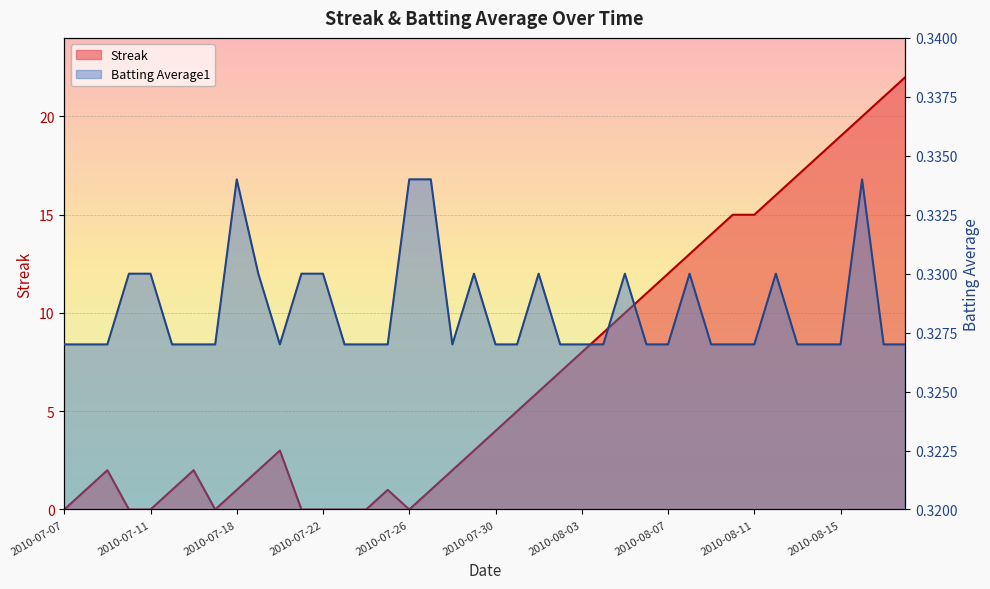

What position from the right is 2010-07-24?

26